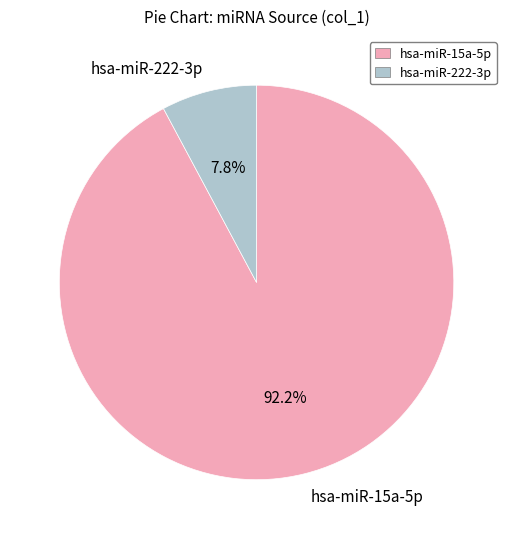

Combined, do hsa-miR-15a-5p and hsa-miR-222-3p account for over 50%?

Yes